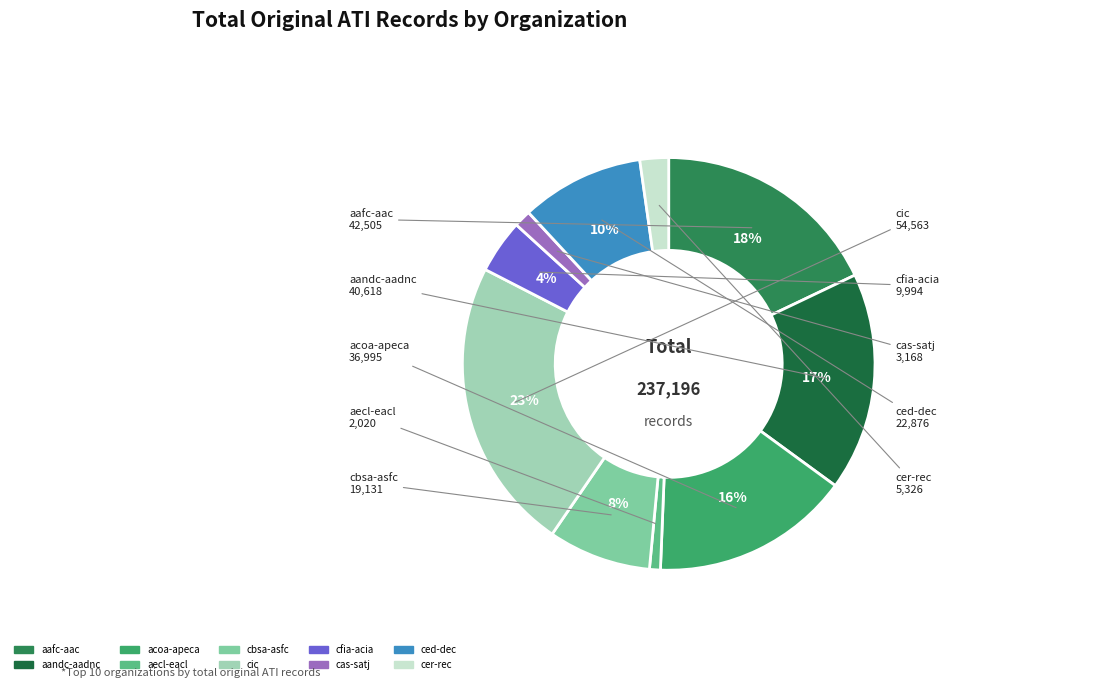

How many segments does this pie chart have?

10